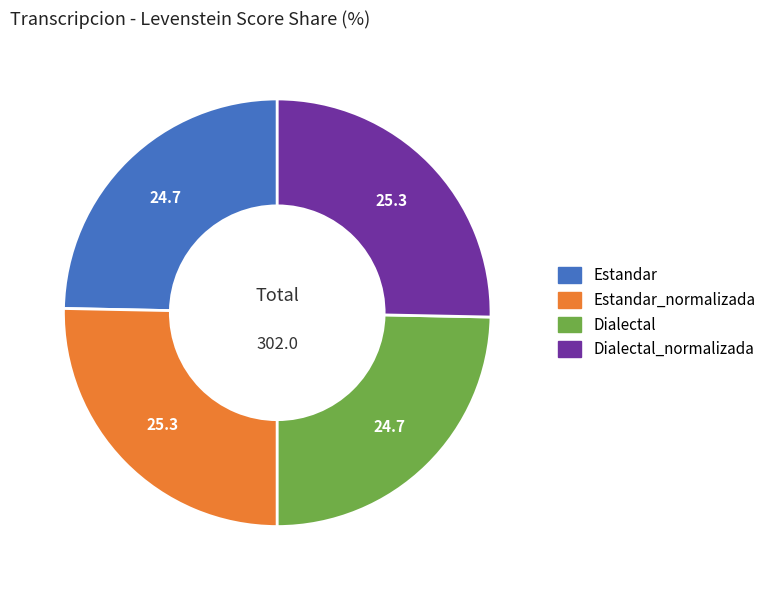

Is there any slice that represents more than half of the pie?

No